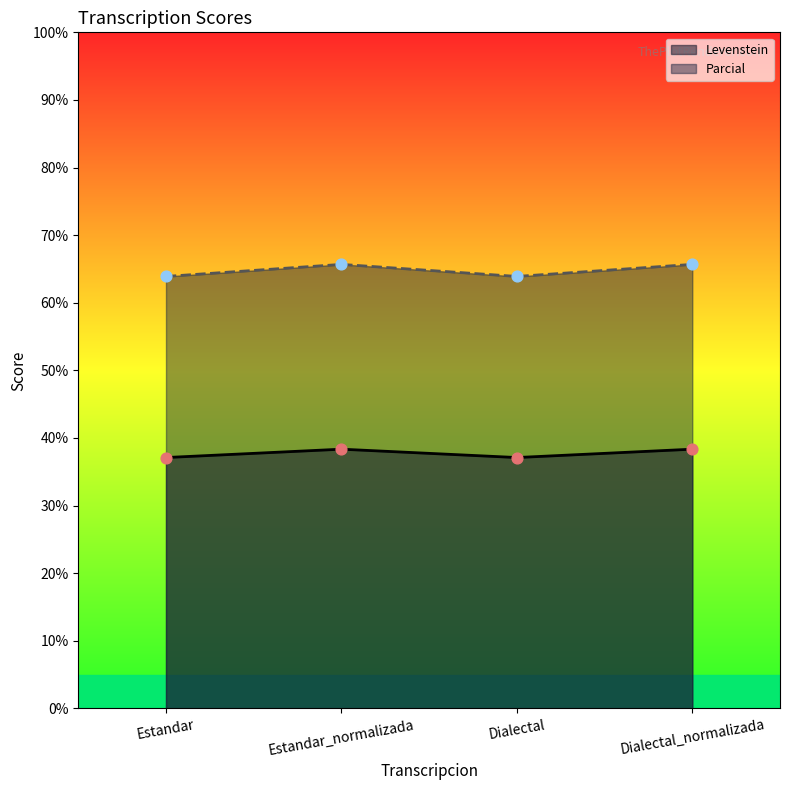

What is the total value across all series at Dialectal?

101.0